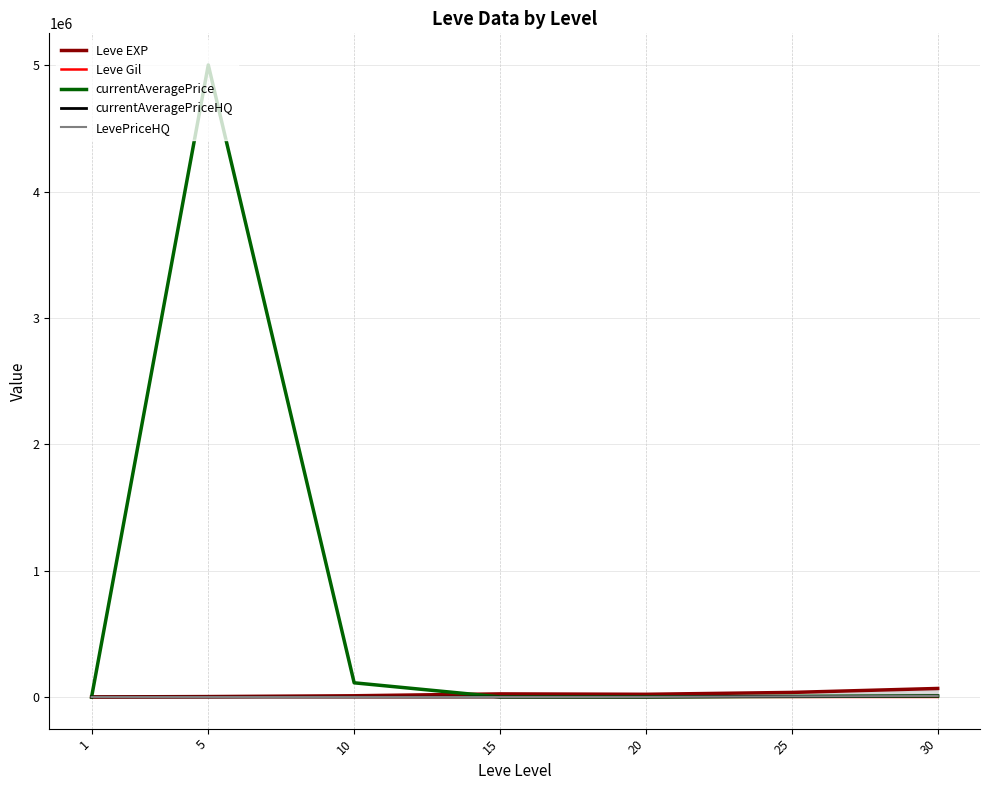

What is the sum of all LevePriceHQ values?

14026.0